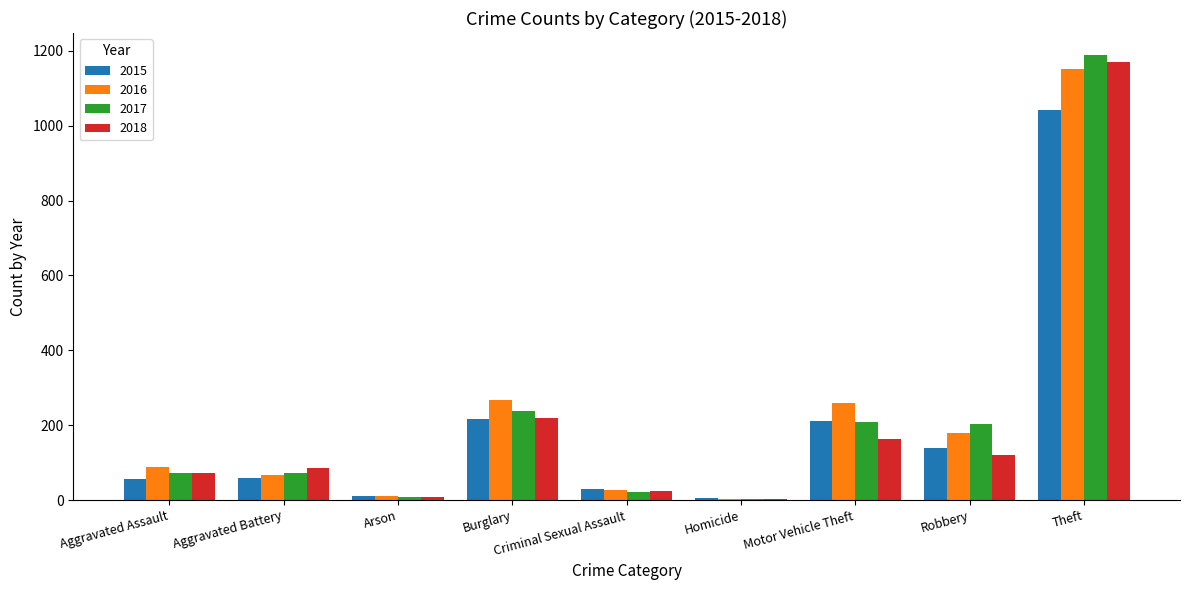

What is the label of the 6th bar from the right?

Burglary